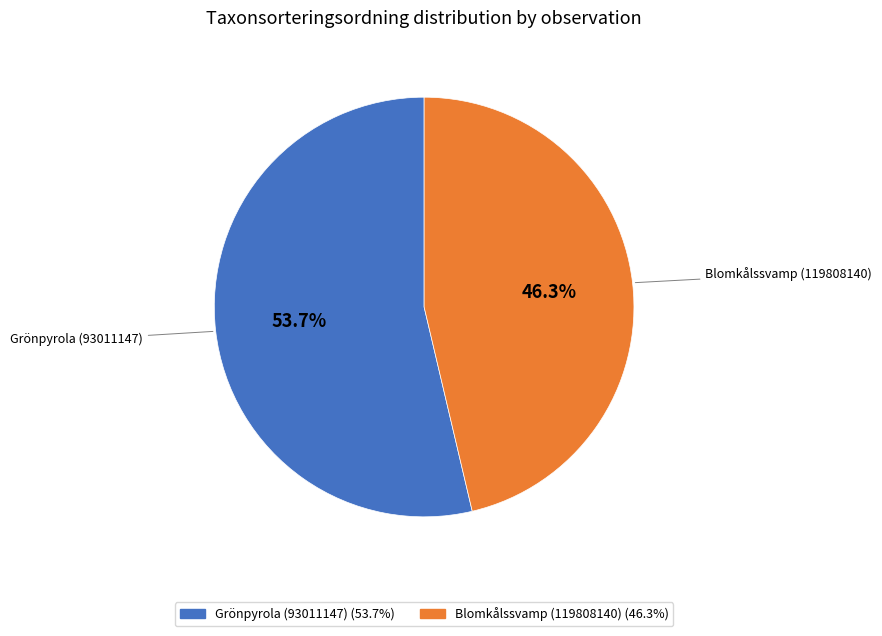

To the nearest percent, what percentage of the pie is Blomkålssvamp (119808140)?

46%